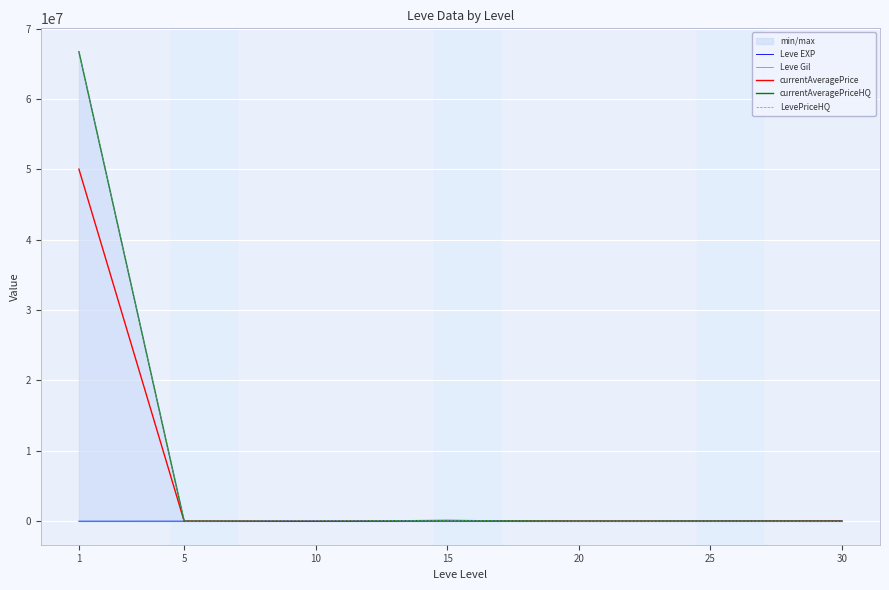

Reading left to right, transcribe all the data shown in this chart.

Leve EXP: 1=630.0	5=4660.0	10=8430.0	15=10100.0	20=21600.0	25=36390.0	30=52220.0
Leve Gil: 1=112.0	5=140.0	10=230.0	15=100.0	20=295.0	25=317.0	30=410.0
currentAveragePrice: 1=50025024.0	5=12028.0	10=19999.0	15=99999.0	20=5000.0	25=5006.5	30=16514.5
currentAveragePriceHQ: 1=66700000.0	5=0.0	10=19999.0	15=99999.0	20=0.0	25=10000.0	30=0.0
LevePriceHQ: 1=66700000.0	5=0.0	10=99999.0	15=99999.0	20=0.0	25=10000.0	30=0.0